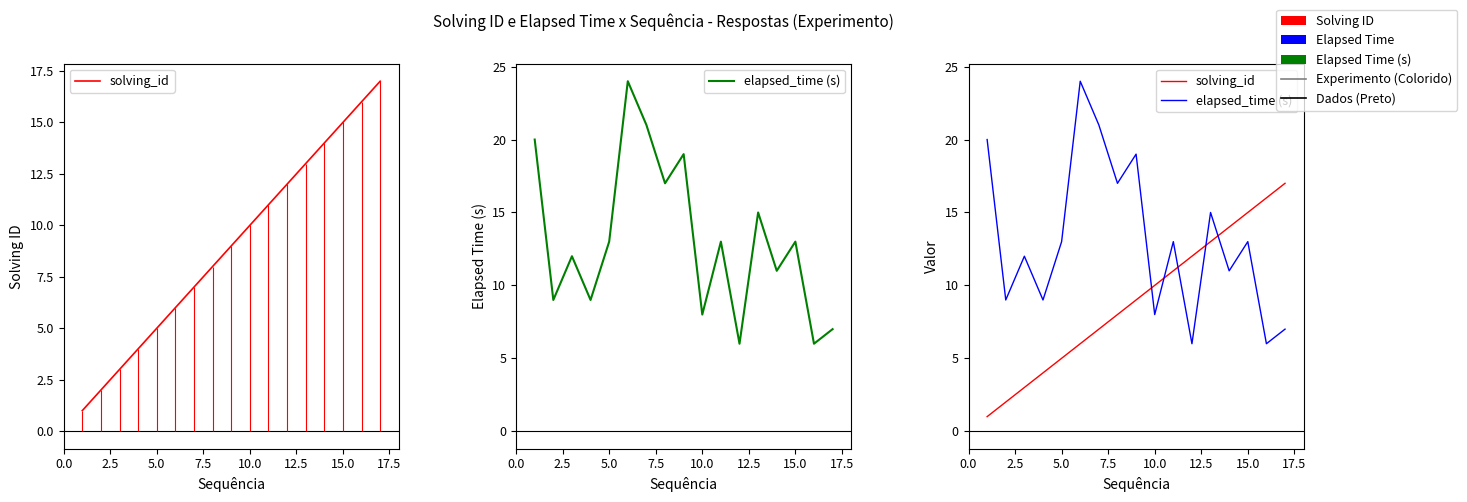

What is the maximum value for elapsed_time (s)?

24